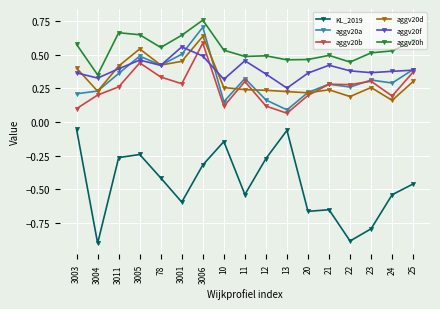

True or false: aggv20a has a value of 0.3 at 11.

True